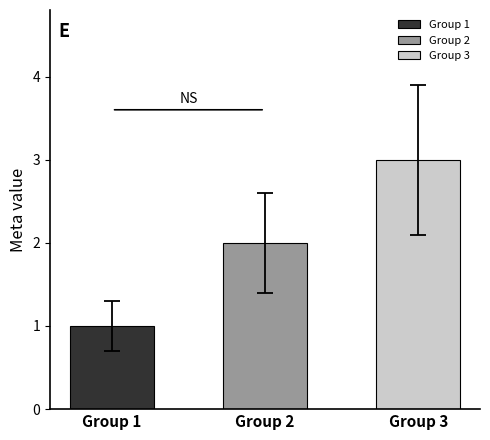

The chart shows a value of 1 at 18. True or false?

False